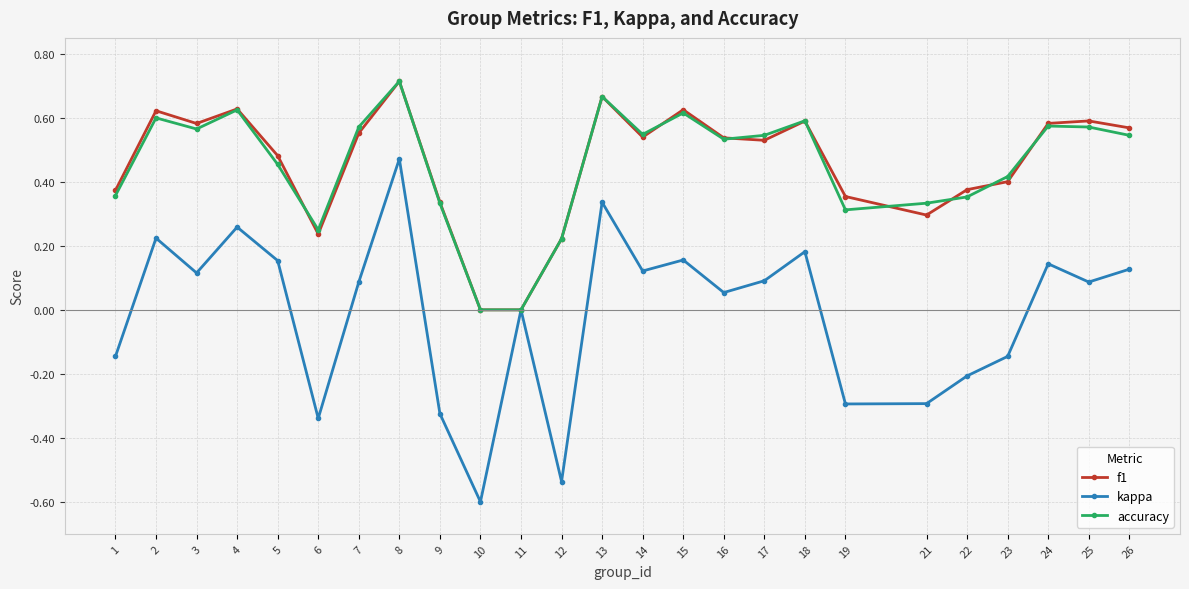

Where is the first local maximum for f1?

2